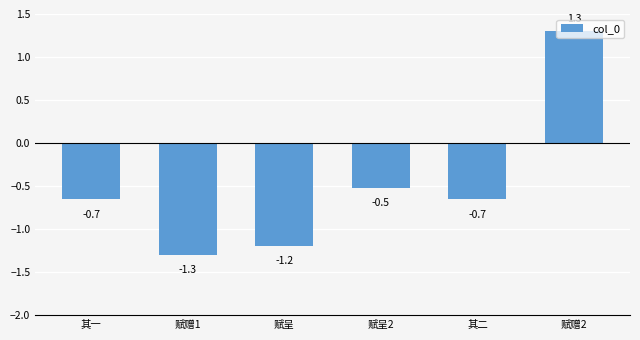

Between 其一 and 赋赠2, which is larger?

赋赠2